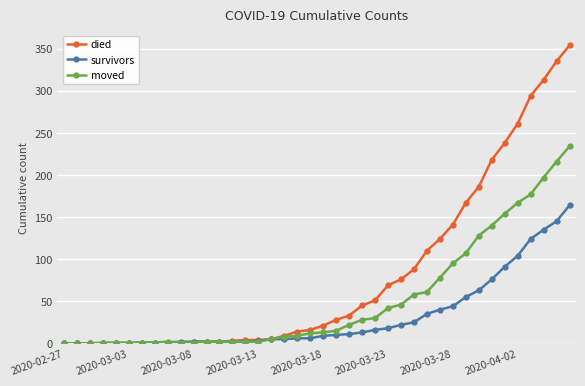

What is the maximum value shown in the chart?

354